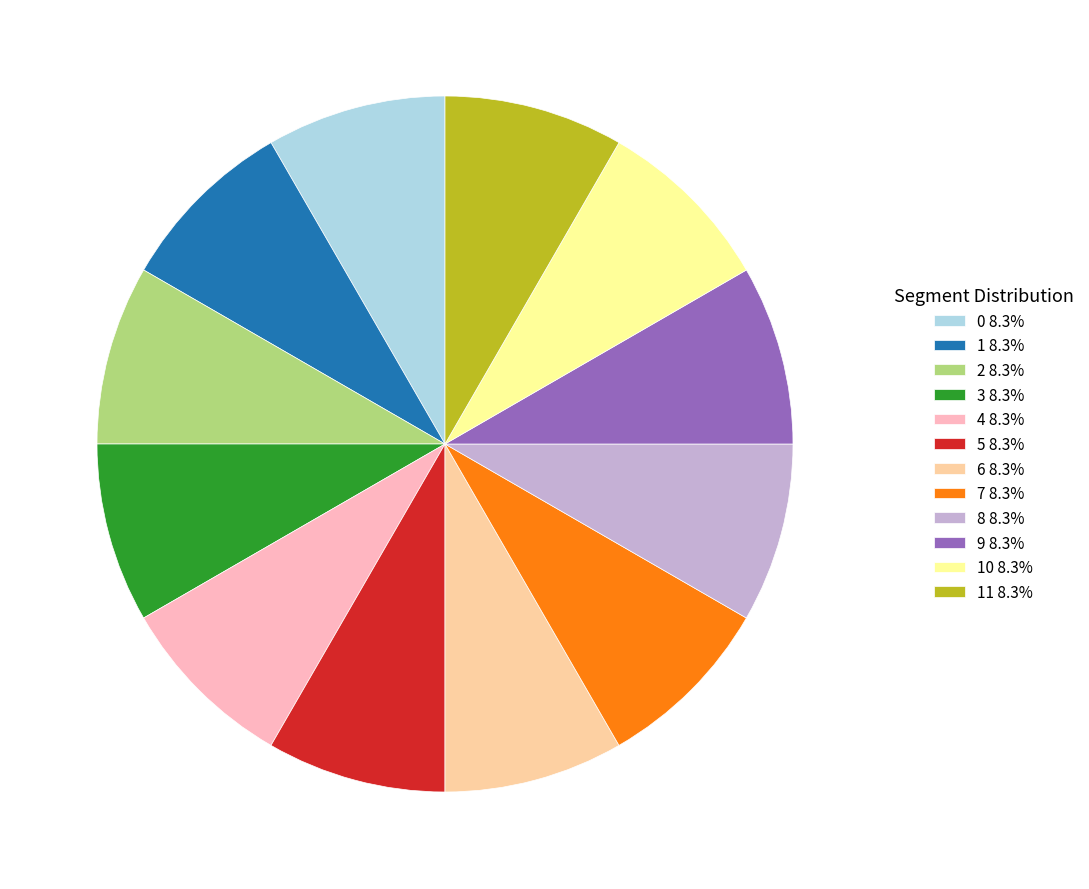

Is the sum of 2 8.3% and 1 8.3% greater than half?

No